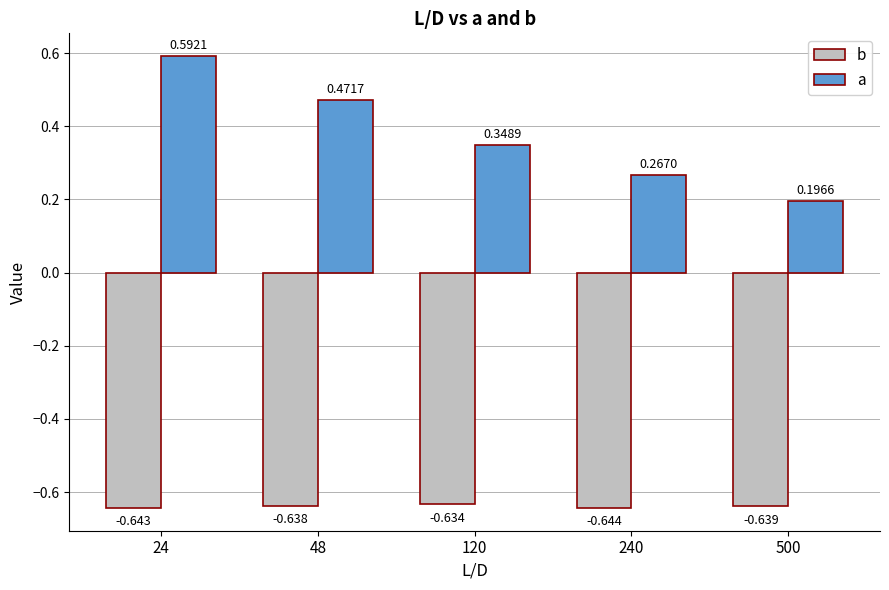

Which series has the largest total across all categories?

a